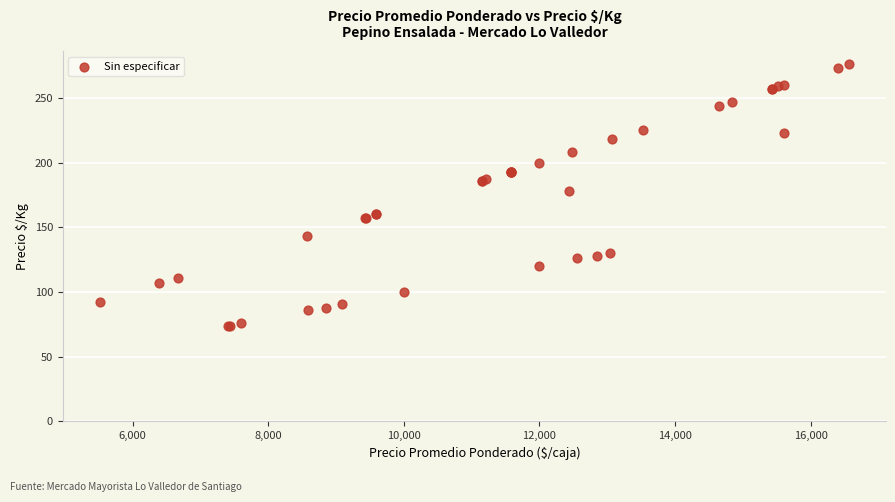

What Y value in the scatter plot is closest to 175?

178